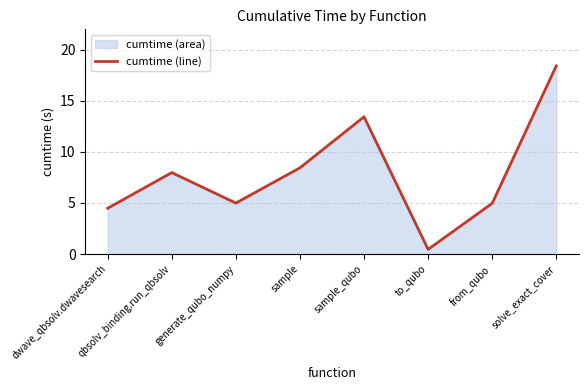

Count the number of data series in this chart.

1